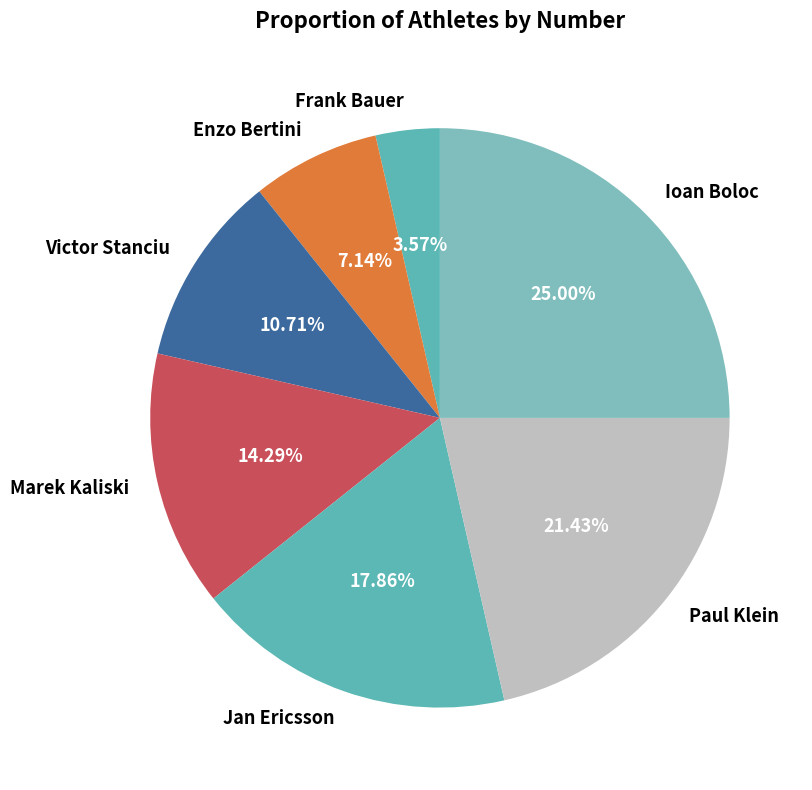

Does Victor Stanciu represent more than half of the total?

No